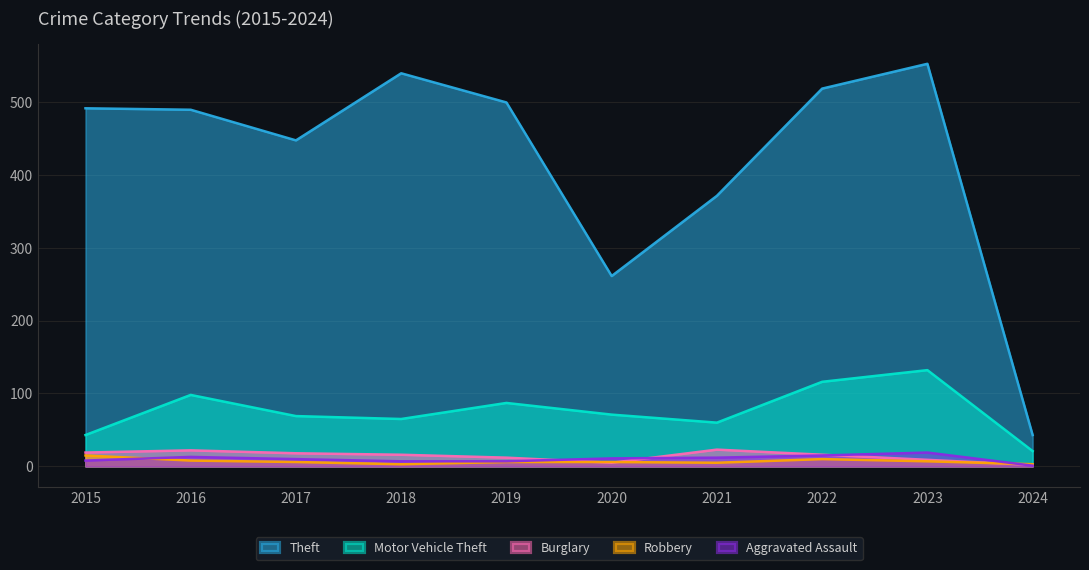

What is the total value across all series at 2020?

354